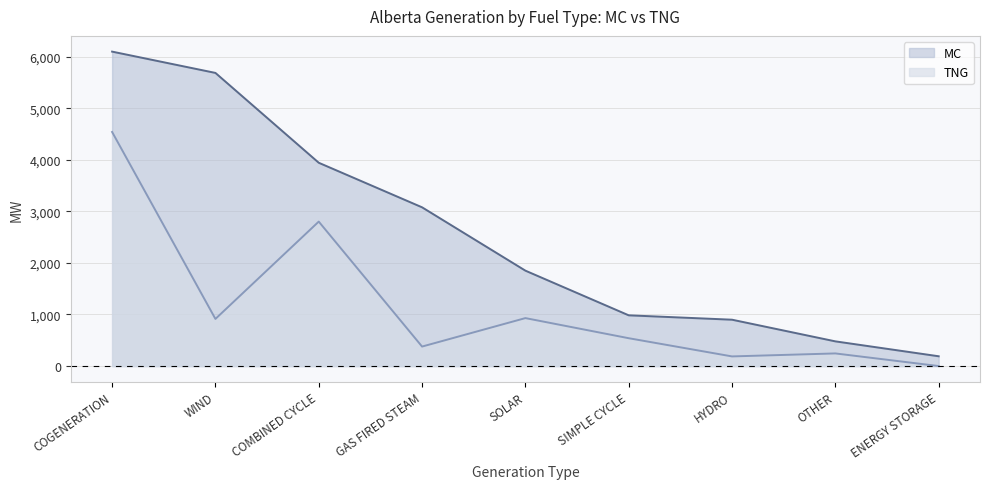

Read the TNG value at SOLAR, to the nearest 100.

900